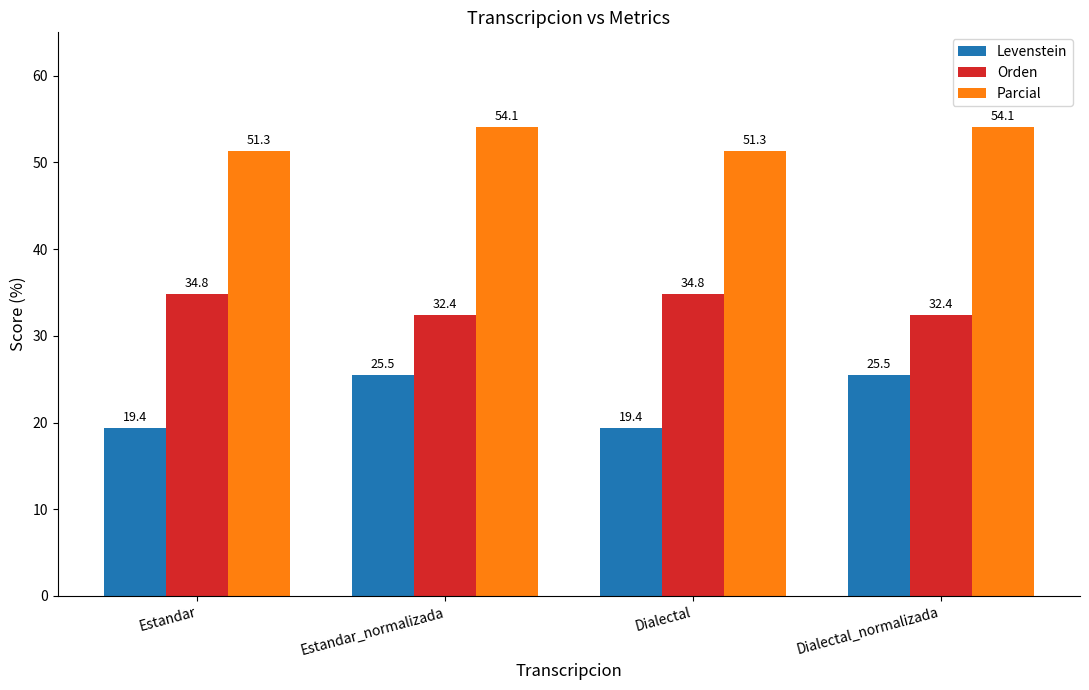

What is the spread (max minus min) of values at Estandar?

31.9